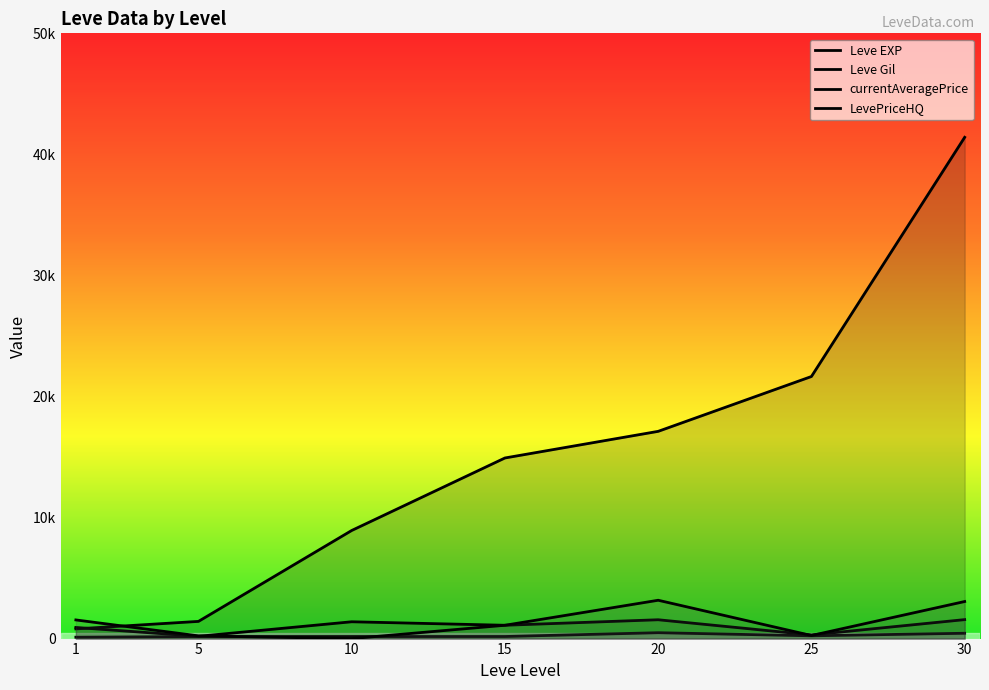

What are all the series names shown in the legend?

Leve EXP, Leve Gil, currentAveragePrice, LevePriceHQ